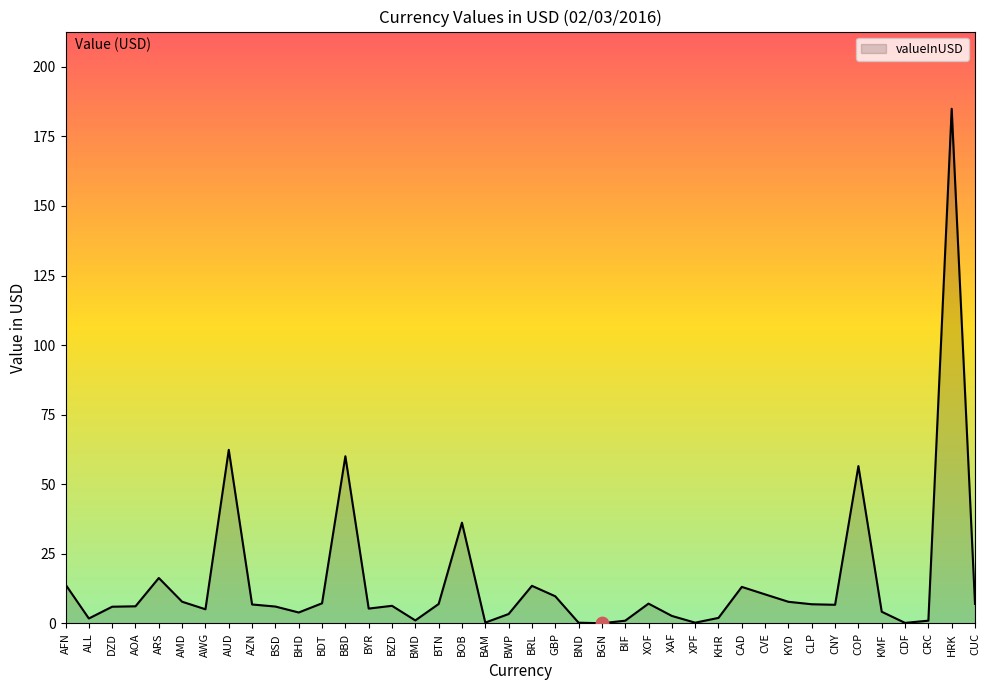

Which has a higher value, CRC or COP?

COP